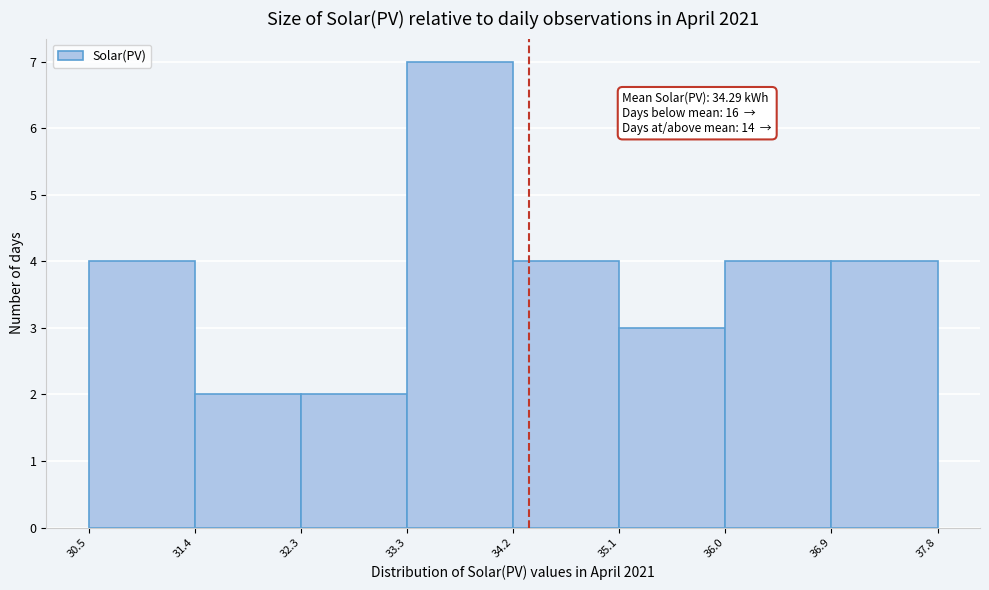

Which range on the x-axis has the tallest bar?

33.3 to 34.2